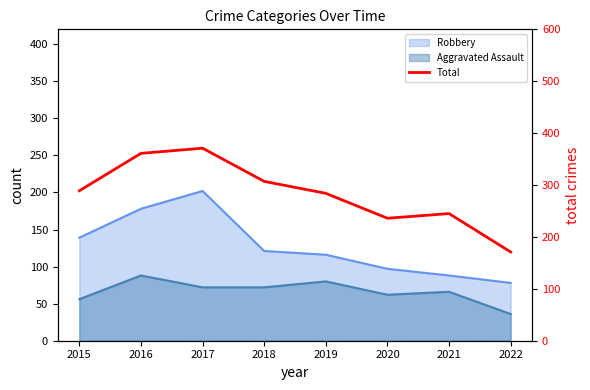

List the labels in order of value, smallest first.

2022, 2020, 2021, 2019, 2015, 2018, 2016, 2017